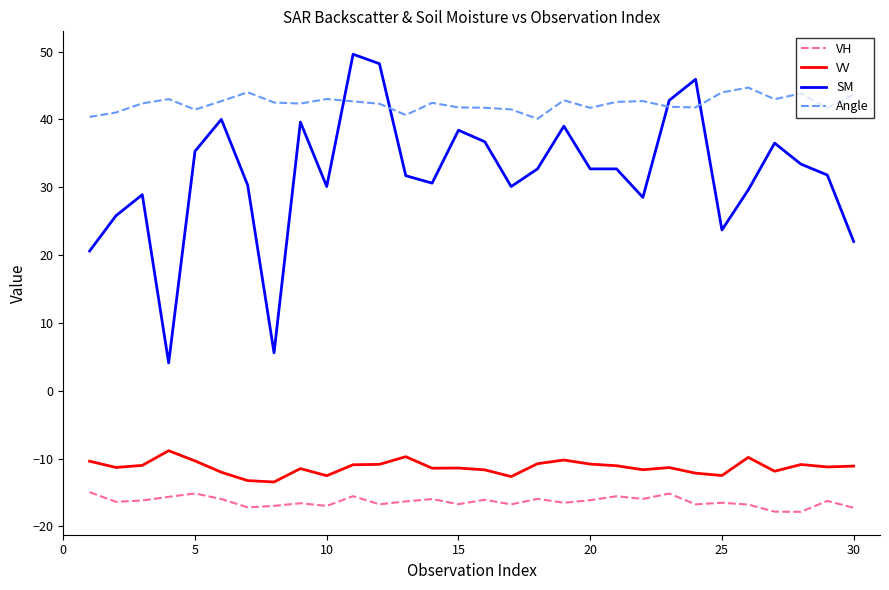

Rank the series by their maximum value, from lowest to highest.

VH, VV, Angle, SM